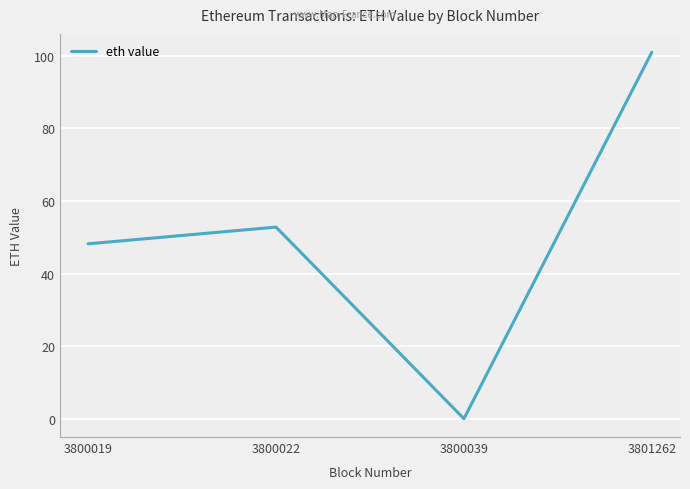

The chart shows a value of 52.8 at 3800022. True or false?

True